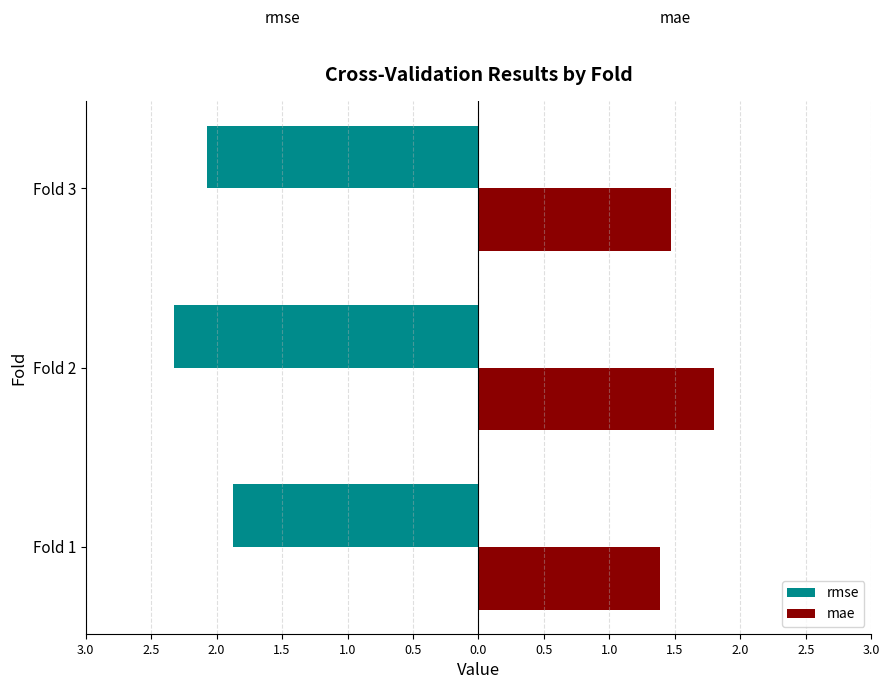

What are all the series names shown in the legend?

rmse, mae